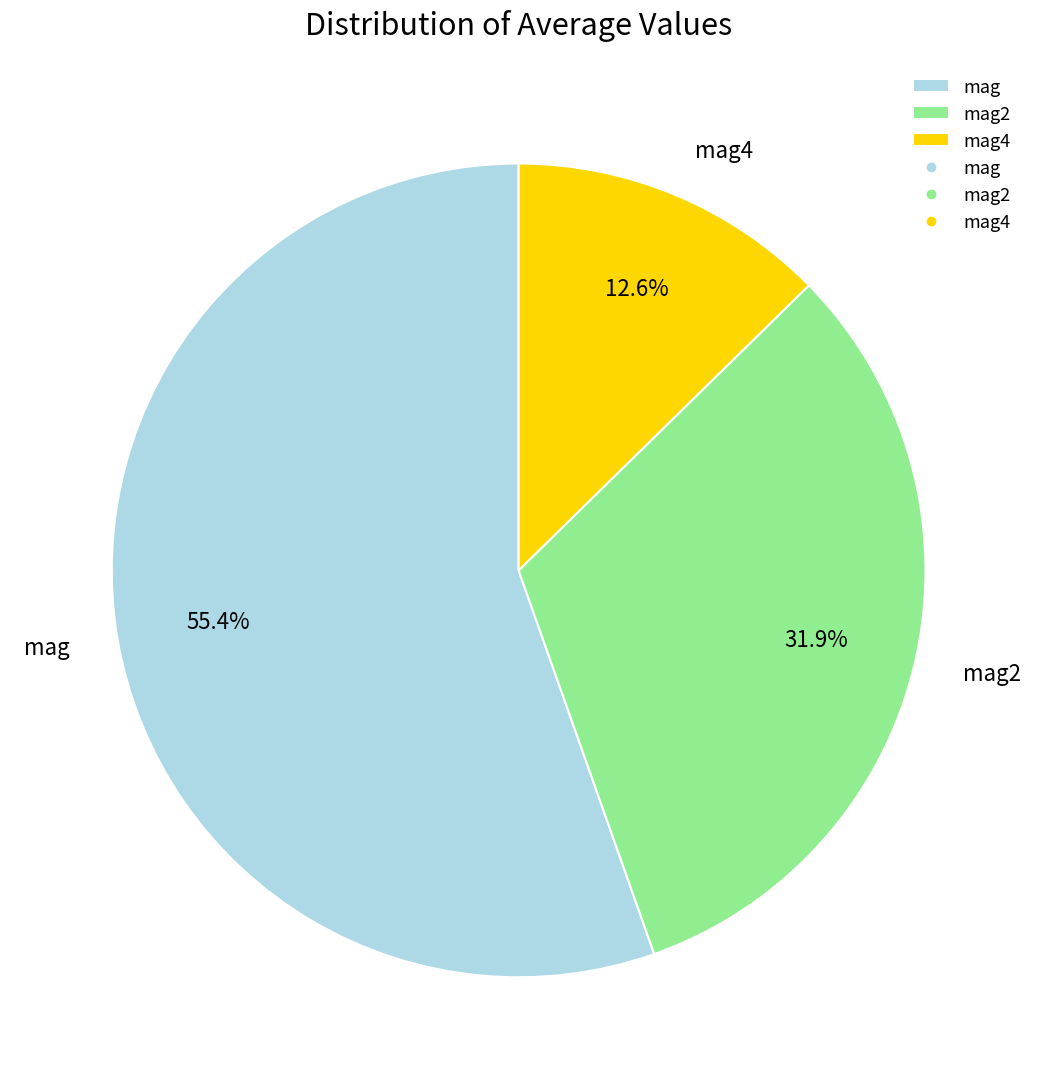

Which has a higher value, mag or mag4?

mag